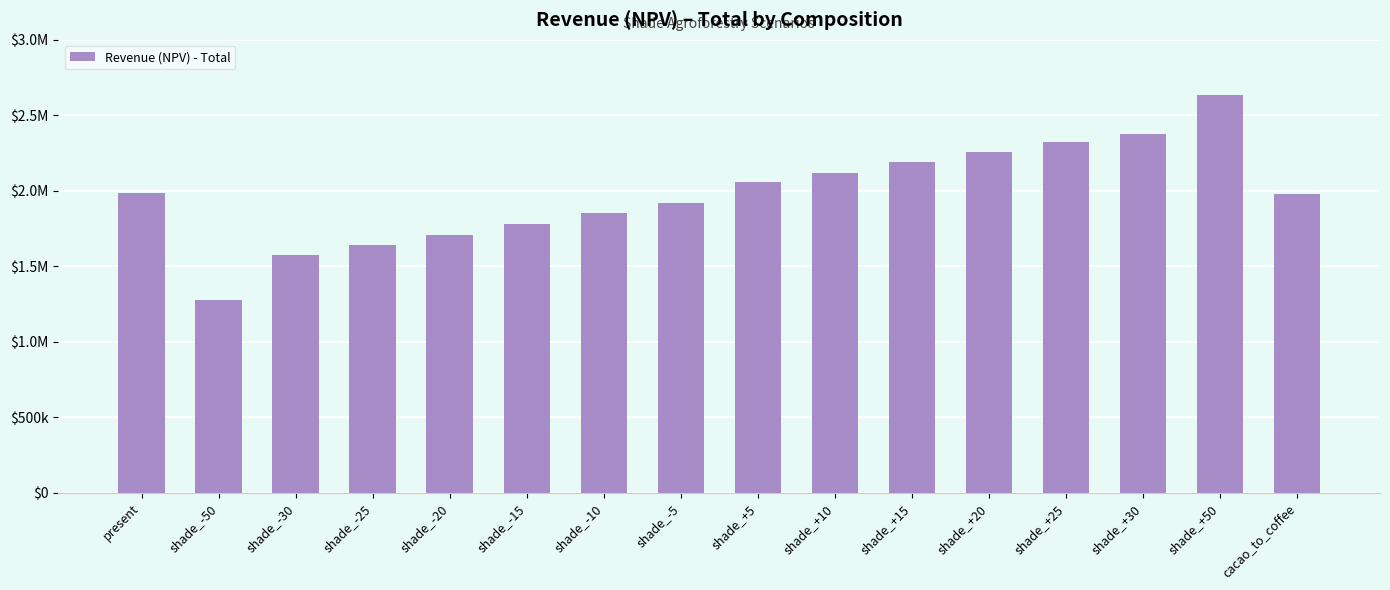

Reading left to right, what are all the values shown in this chart?

present=1987864.1	shade_-50=1275505.2	shade_-30=1576179.5	shade_-25=1639091.0	shade_-20=1708830.1	shade_-15=1781007.7	shade_-10=1853781.3	shade_-5=1918291.3	shade_+5=2056681.2	shade_+10=2119679.9	shade_+15=2189425.6	shade_+20=2256891.0	shade_+25=2320482.3	shade_+30=2376128.4	shade_+50=2632619.7	cacao_to_coffee=1981747.2